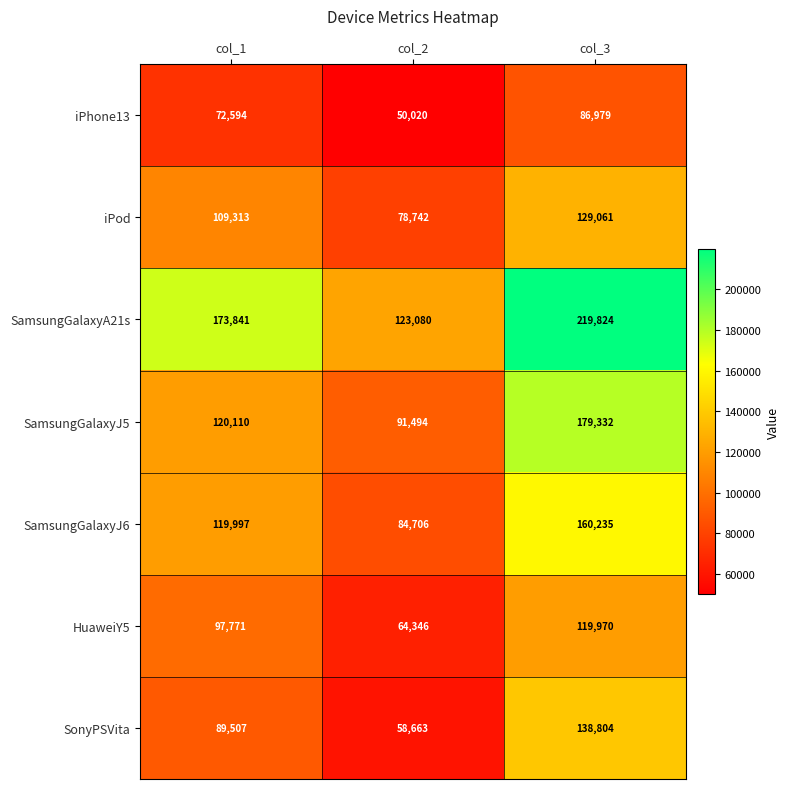

Is it true that SonyPSVita equals 41889 at col_1?

False